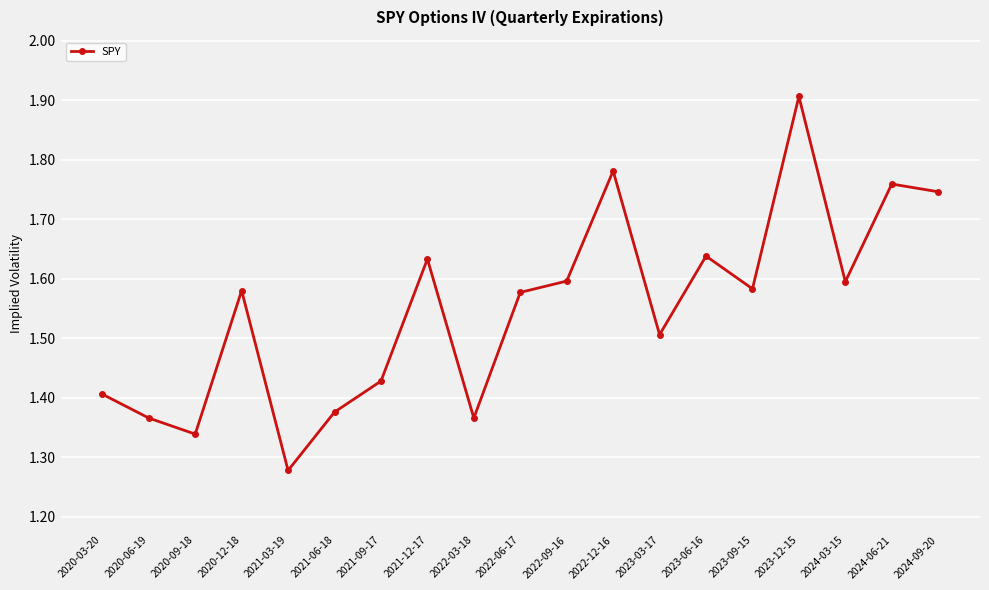

What is the maximum value shown in the chart?

1.9